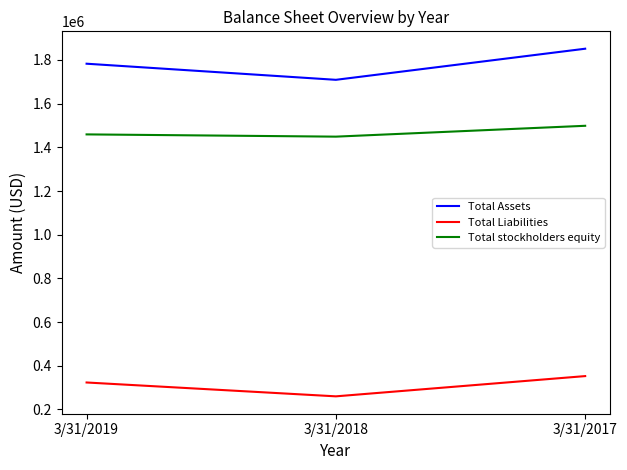

Where is Total Assets nearest to the value 1780239?

3/31/2019